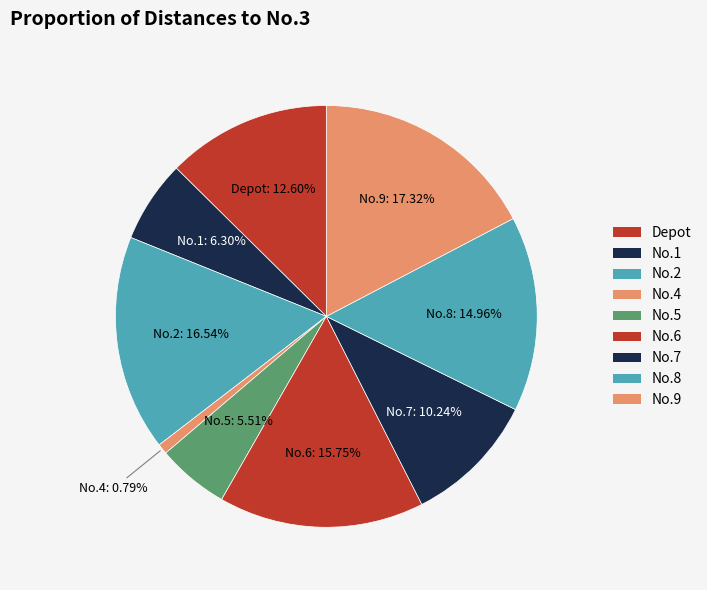

What percentage is NOT represented by Depot?

87.4%